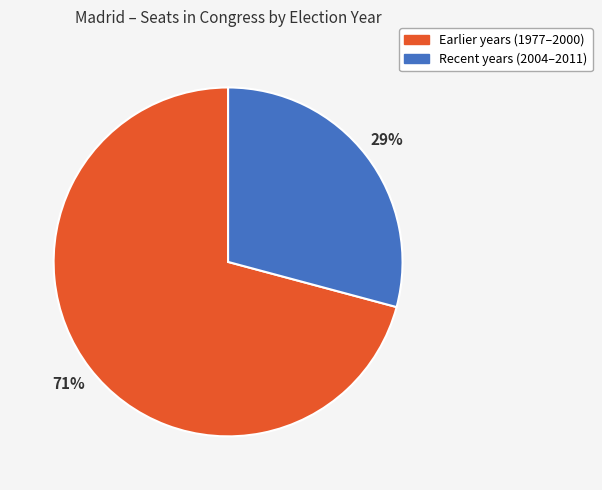

To the nearest percent, what is the average slice percentage?

50%